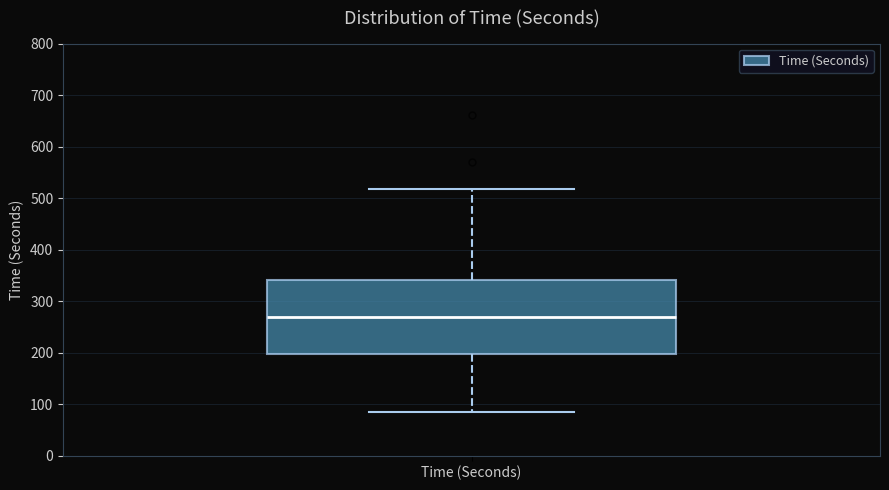

Read this box plot against the y-axis: the position of the median line, the range covered by the box, and the ends of both whiskers. The values are not printed on the chart, so give them approximately, as read against the axis.

median 270, box 200 to 340, whiskers 90 to 520